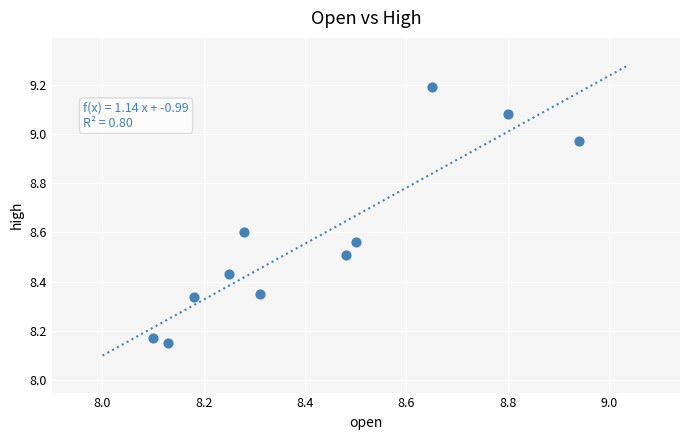

What is the range of Y values (max minus min)?

1.0